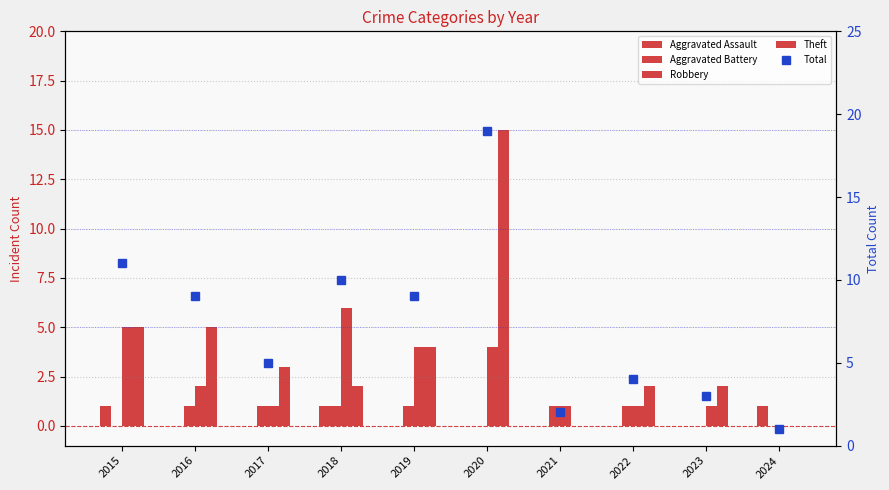

Does the chart contain any negative values?

No